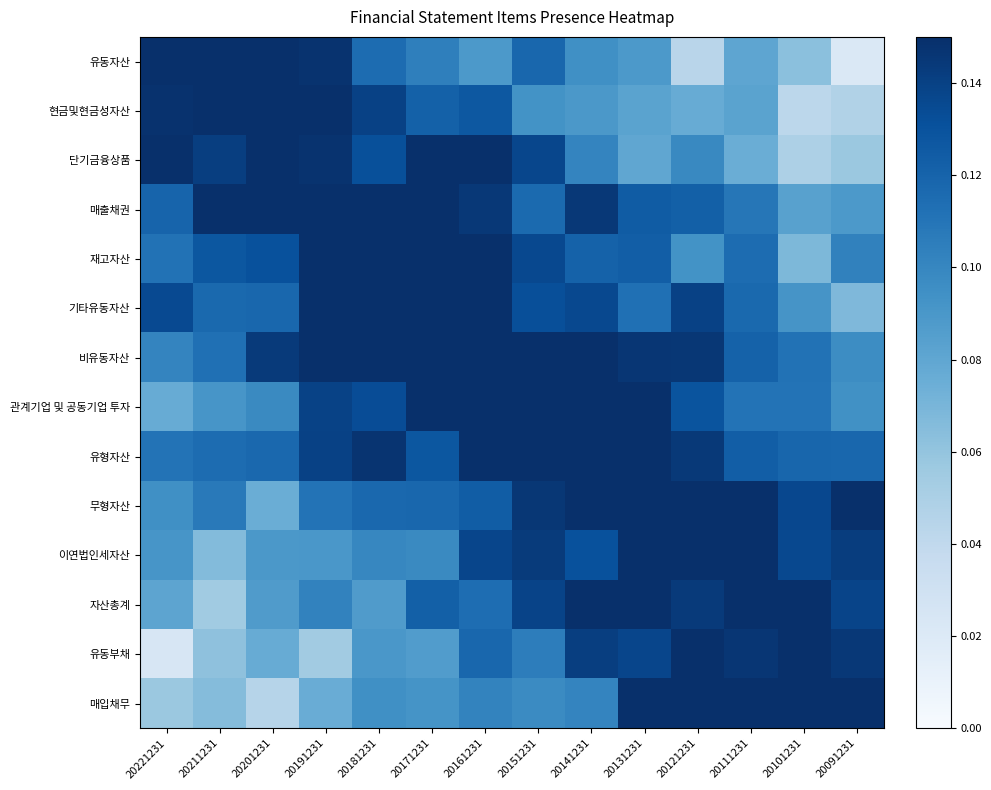

At how many categories does at least one series exceed 0?

14